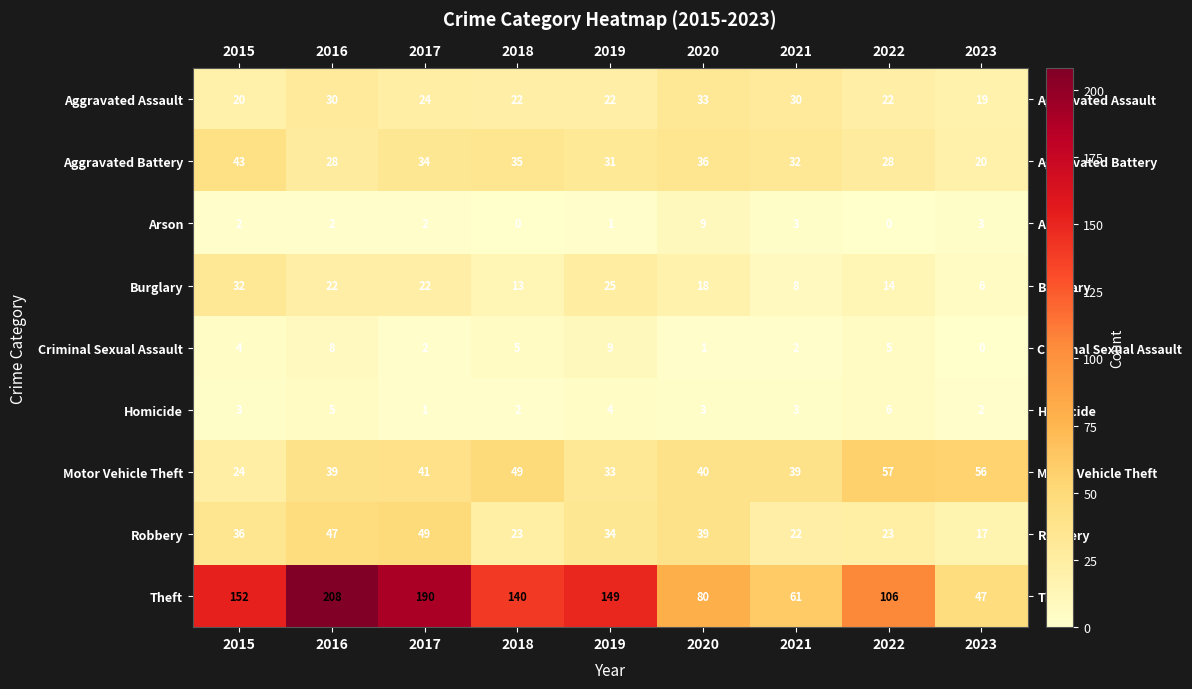

At which label is Theft closest to 127?

2018